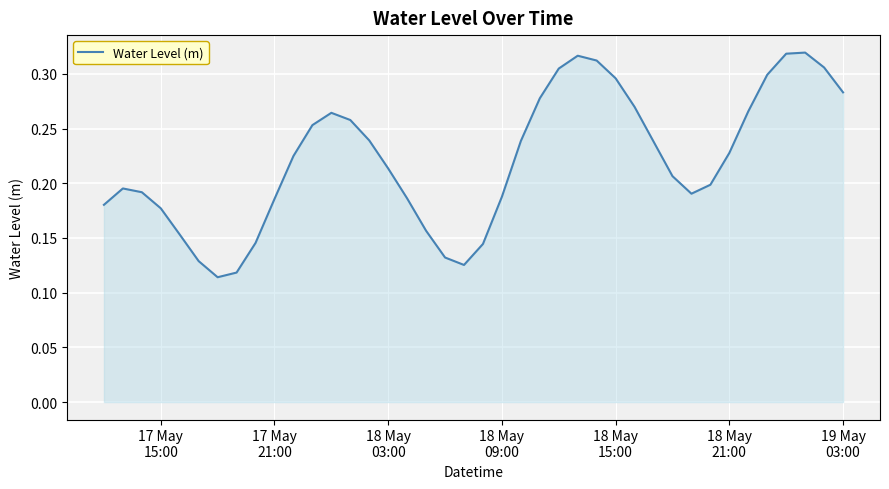

Reading left to right, extract all data points from this chart.

0.2	0.2	0.2	0.2	0.2	0.1	0.1	0.1	0.1	0.2	0.2	0.3	0.3	0.3	0.2	0.2	0.2	0.2	0.1	0.1	0.1	0.2	0.2	0.3	0.3	0.3	0.3	0.3	0.3	0.2	0.2	0.2	0.2	0.2	0.3	0.3	0.3	0.3	0.3	0.3